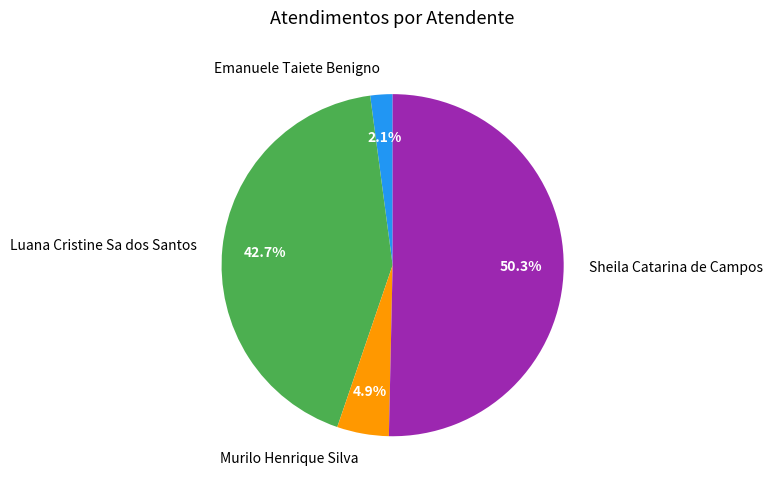

Rank the categories by value from highest to lowest.

Sheila Catarina de Campos, Luana Cristine Sa dos Santos, Murilo Henrique Silva, Emanuele Taiete Benigno